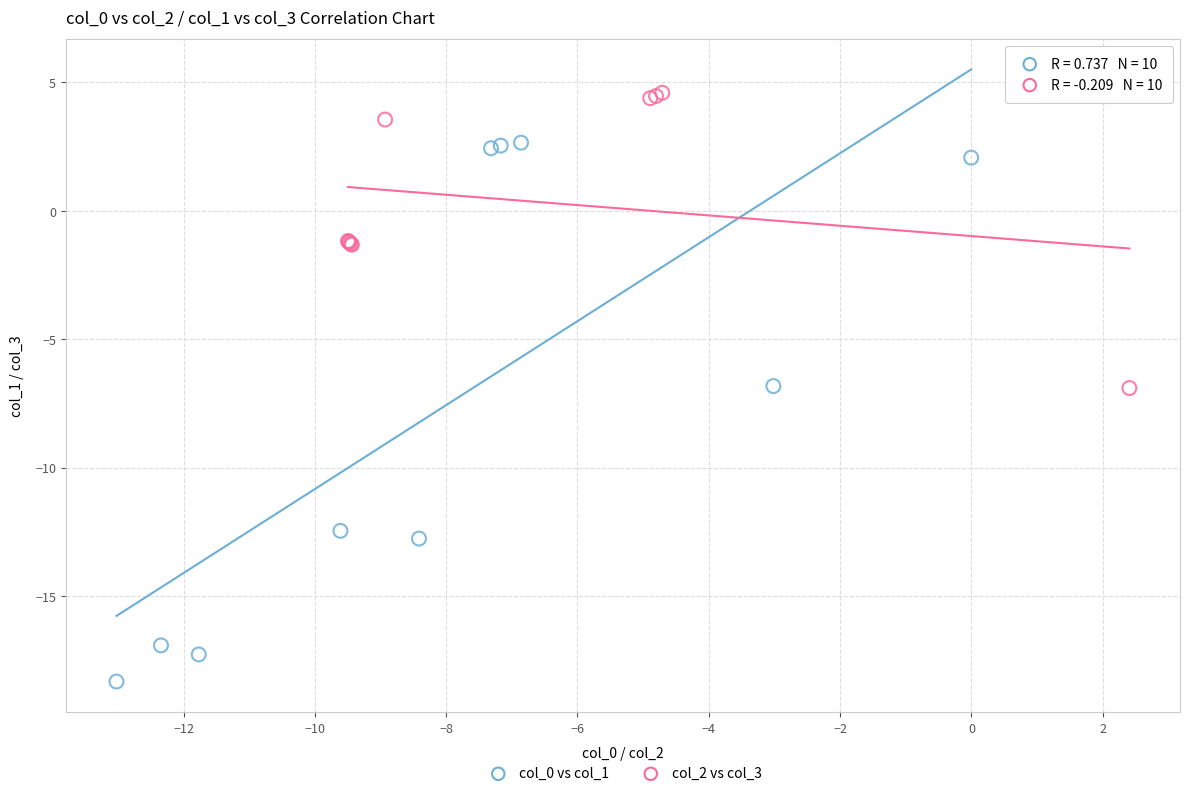

Which series has the largest Y range (max minus min)?

col_0 vs col_1